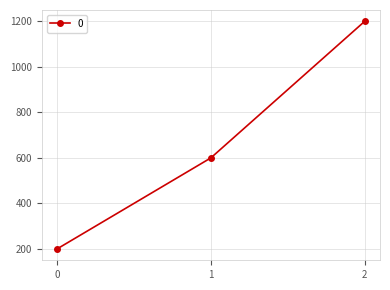

How many distinct data groups are displayed?

1